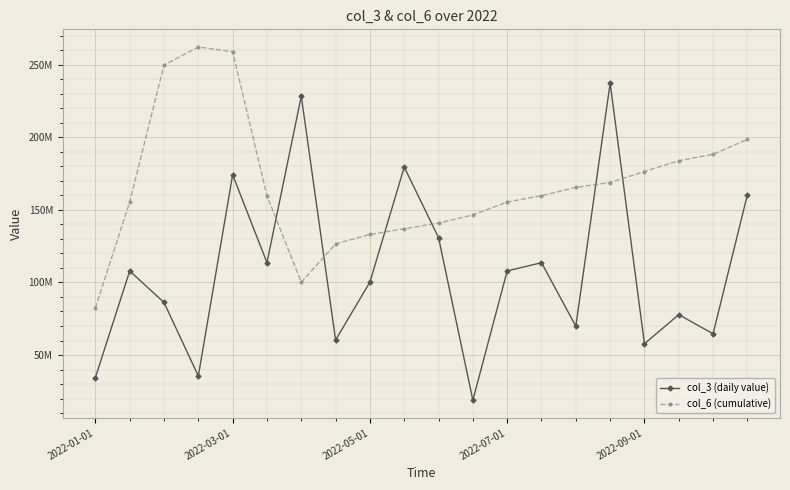

What are all the series names shown in the legend?

col_3 (daily value), col_6 (cumulative)